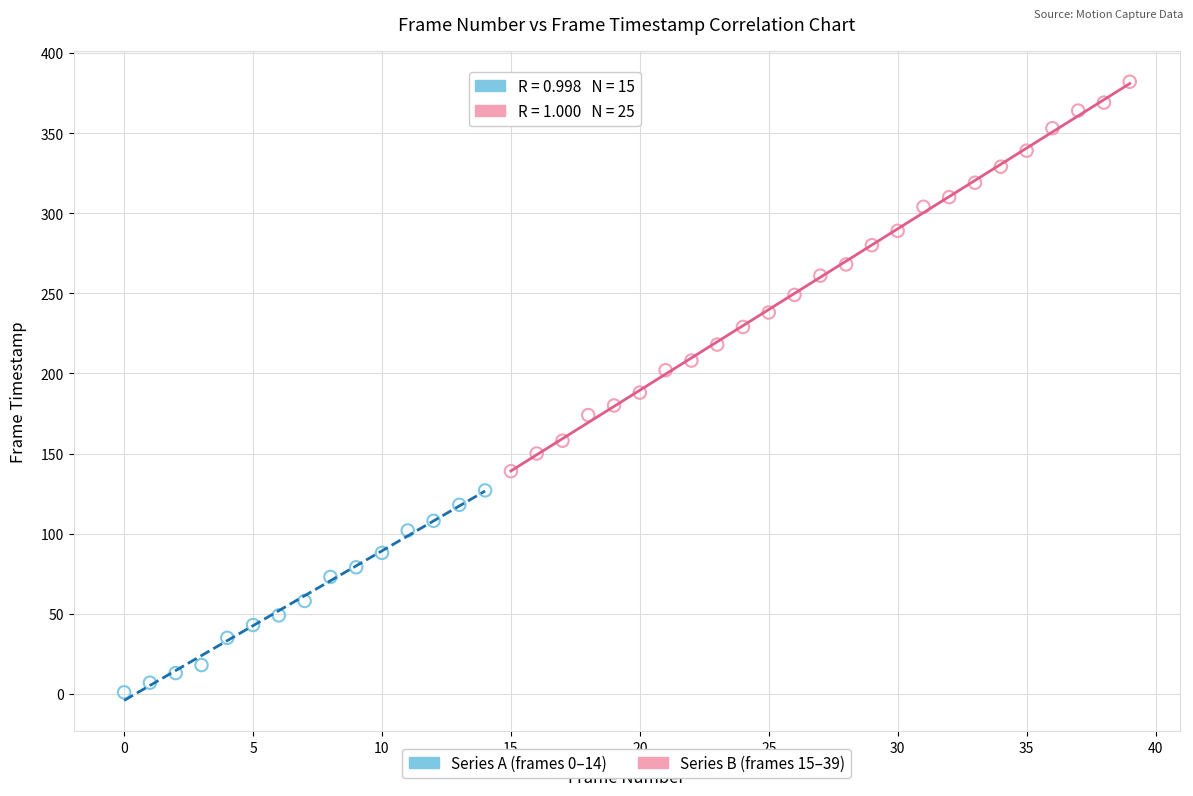

Which series reaches the maximum Y coordinate?

Series B (frames 15–39)